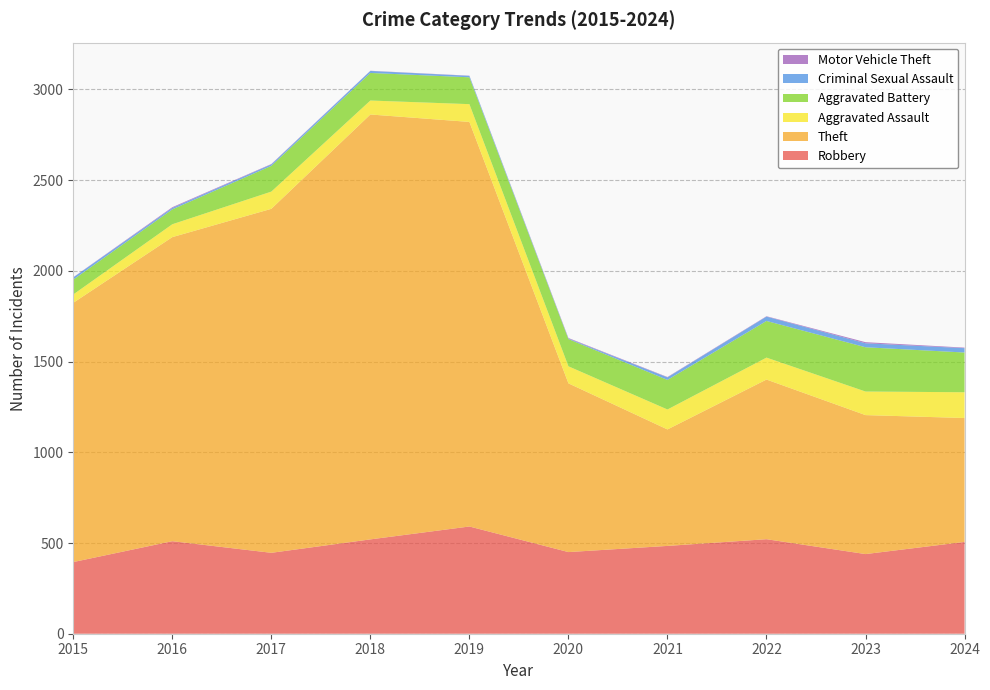

Reading right to left, list all the values displayed in this chart.

Robbery: 506	439	521	484	450	591	520	446	510	395
Theft: 683	766	880	642	930	2230	2342	1896	1676	1429
Aggravated Assault: 142	130	121	110	94	98	77	95	71	46
Aggravated Battery: 219	244	202	163	150	148	152	142	82	82
Criminal Sexual Assault: 24	22	24	14	3	8	11	8	8	12
Motor Vehicle Theft: 3	6	2	2	3	1	1	2	4	1